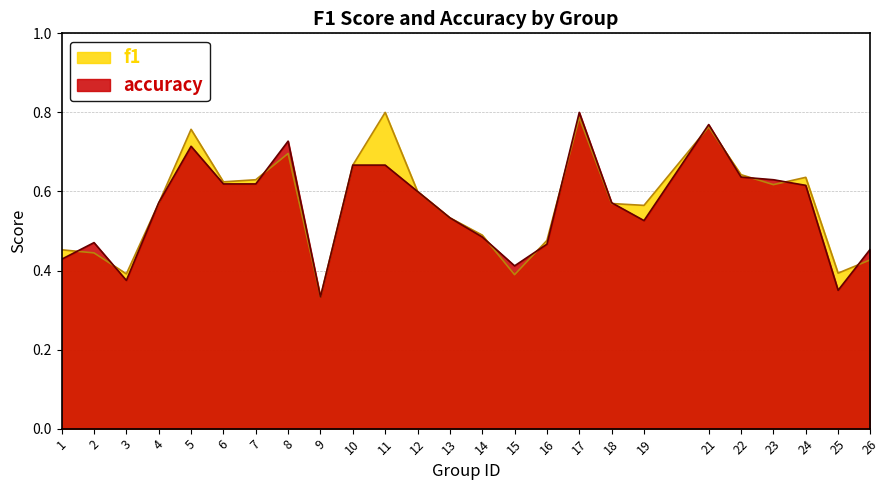

How many distinct data groups are displayed?

2